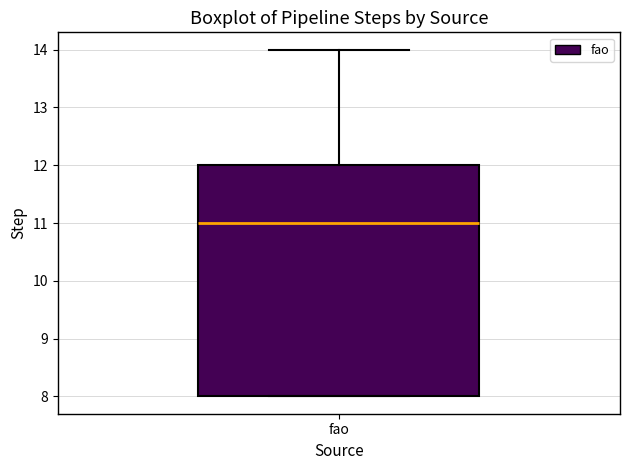

Where does the median line of the box for fao sit on the y-axis? The values are not printed on the chart, so give them approximately, as read against the axis.

11